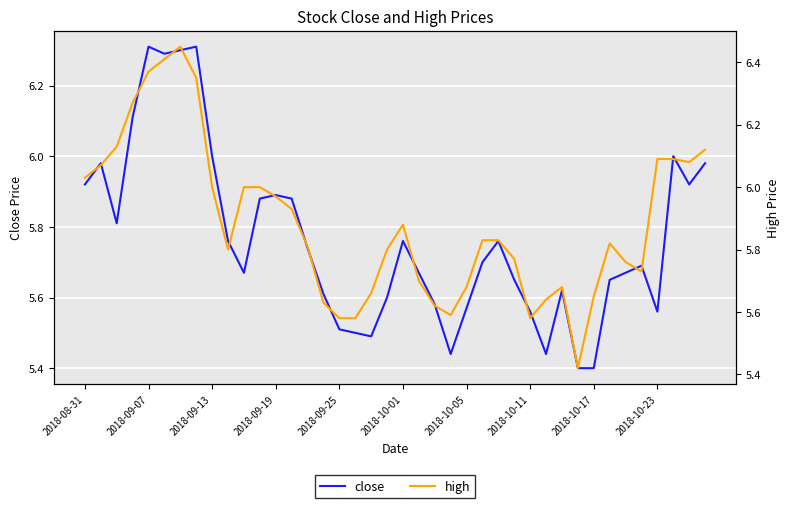

What is the lowest value of the high series?

5.4